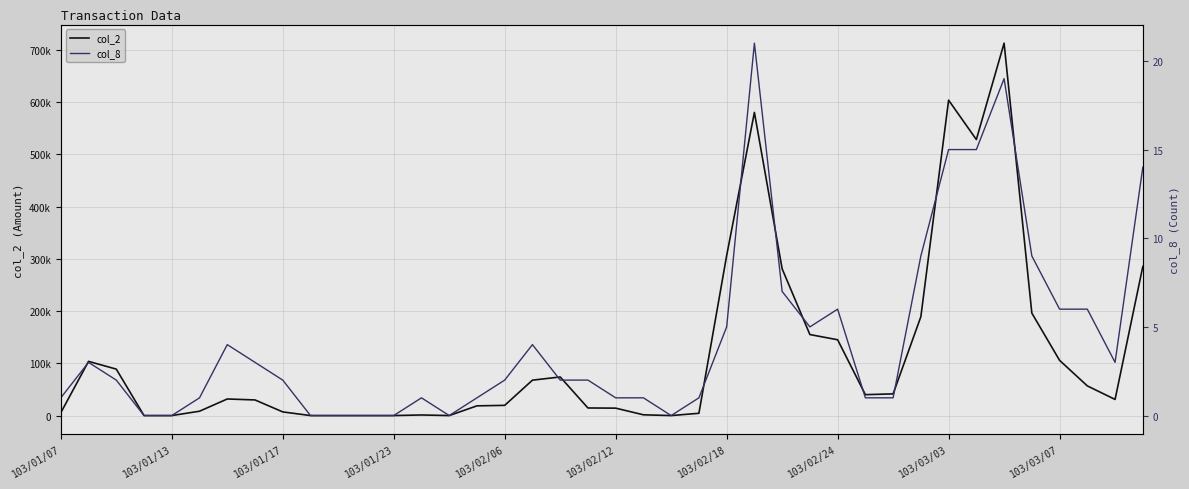

Reading left to right, list all the values displayed in this chart.

col_2: 5390	103720	88880	0	0	8300	31730	29900	7000	0	0	0	0	1140	0	18600	19530	67770	73880	14520	14200	1440	0	4340	306170	580290	280880	155060	145100	40000	41500	189250	603660	528320	712790	196090	105680	56780	30890	285360
col_8: 1	3	2	0	0	1	4	3	2	0	0	0	0	1	0	1	2	4	2	2	1	1	0	1	5	21	7	5	6	1	1	9	15	15	19	9	6	6	3	14